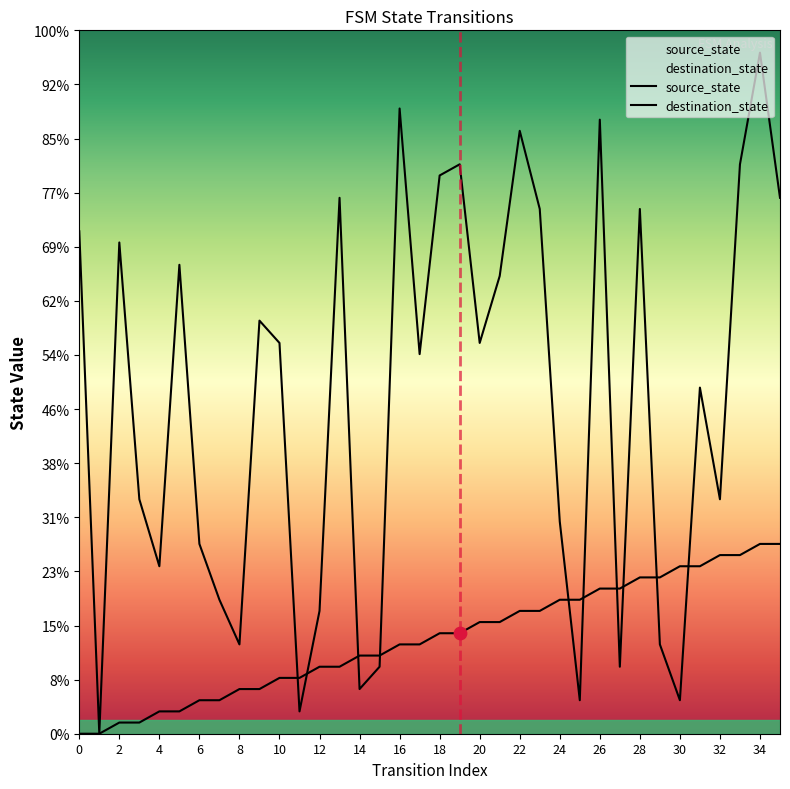

Which series has the largest Y range (max minus min)?

destination_state